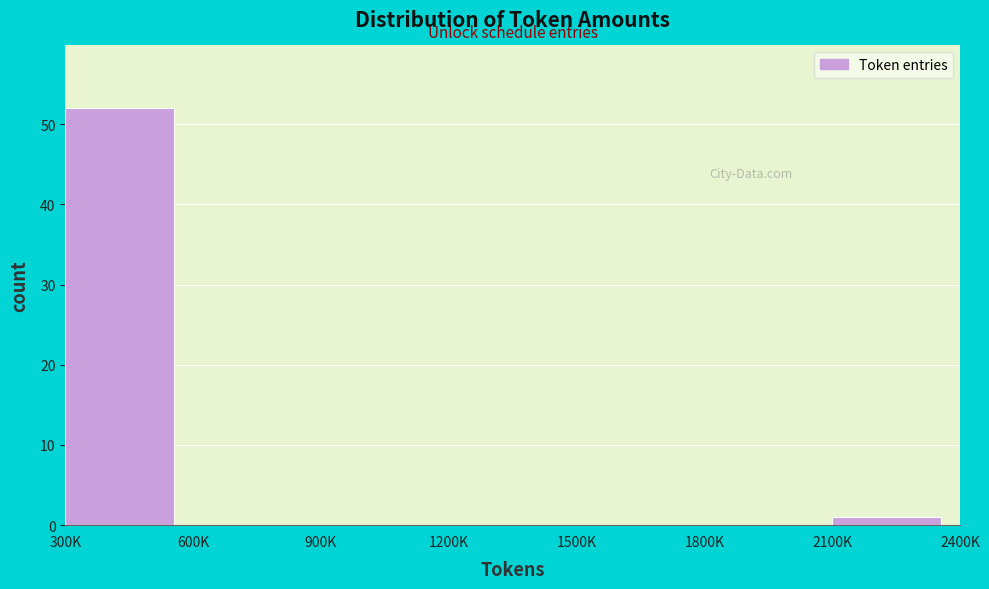

Reading right to left, what are all the values shown in this chart?

2100K=1	1800K=0	1500K=0	1200K=0	900K=0	600K=0	300K=52